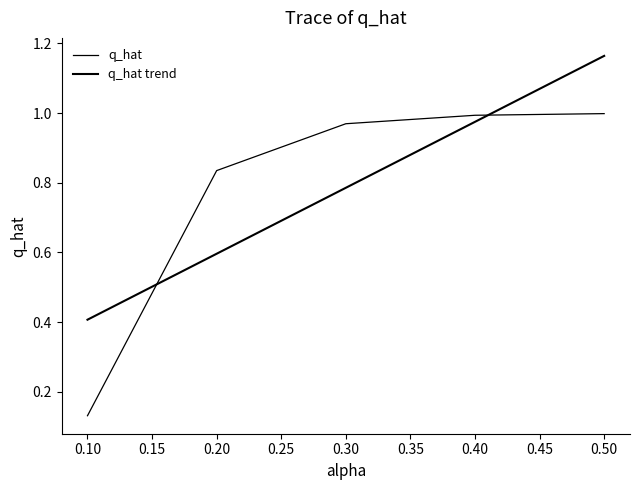

Does the chart display data point markers on the line(s)?

No